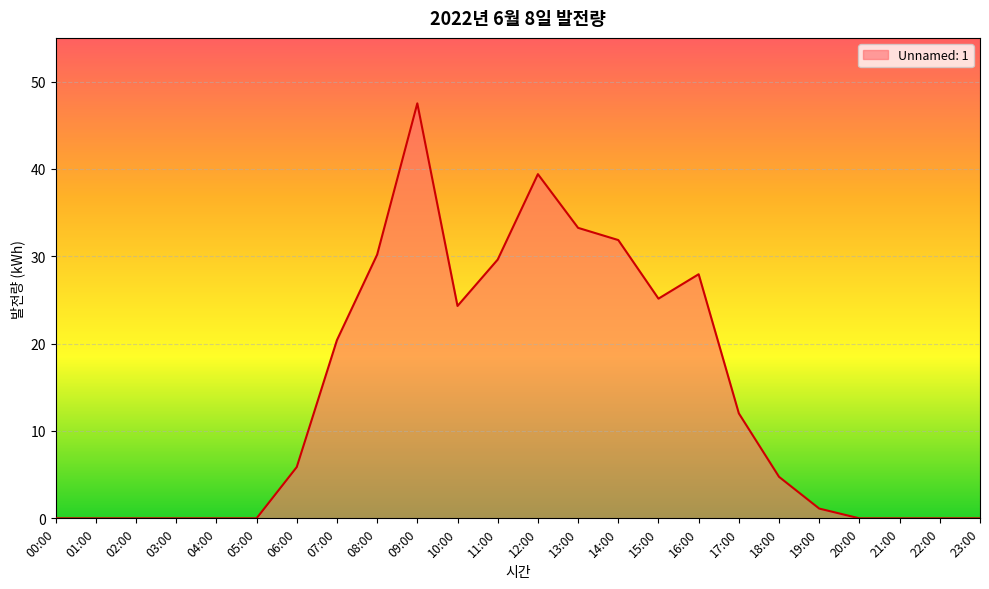

Reading right to left, transcribe all the data shown in this chart.

0.0	0.0	0.0	0.0	1.1	4.8	12.0	27.9	25.2	31.9	33.3	39.4	29.6	24.3	47.5	30.2	20.4	5.9	0.0	0.0	0.0	0.0	0.0	0.0